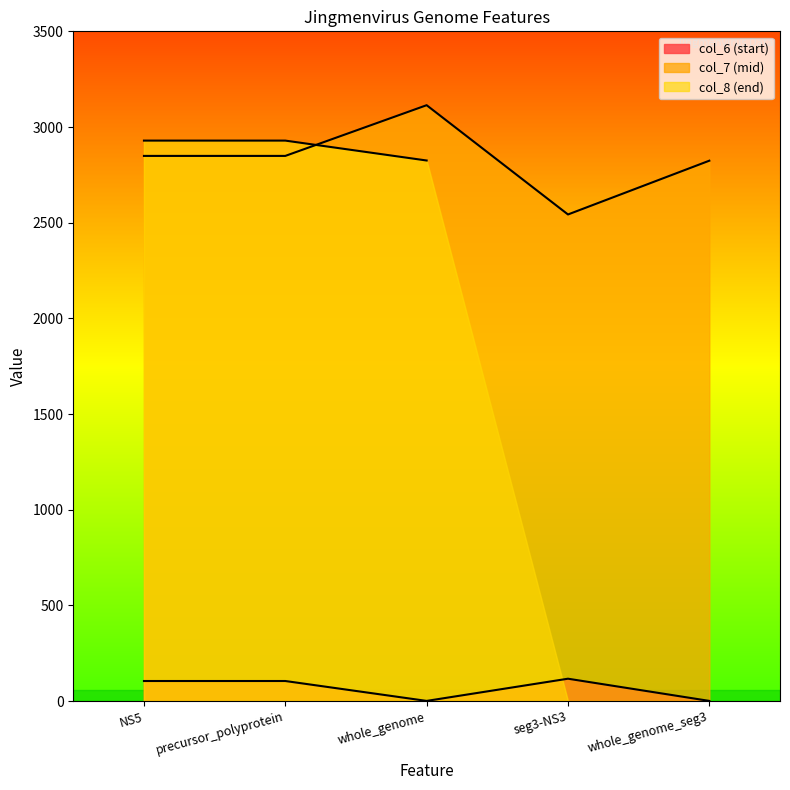

Where is the first local minimum for col_6?

whole_genome